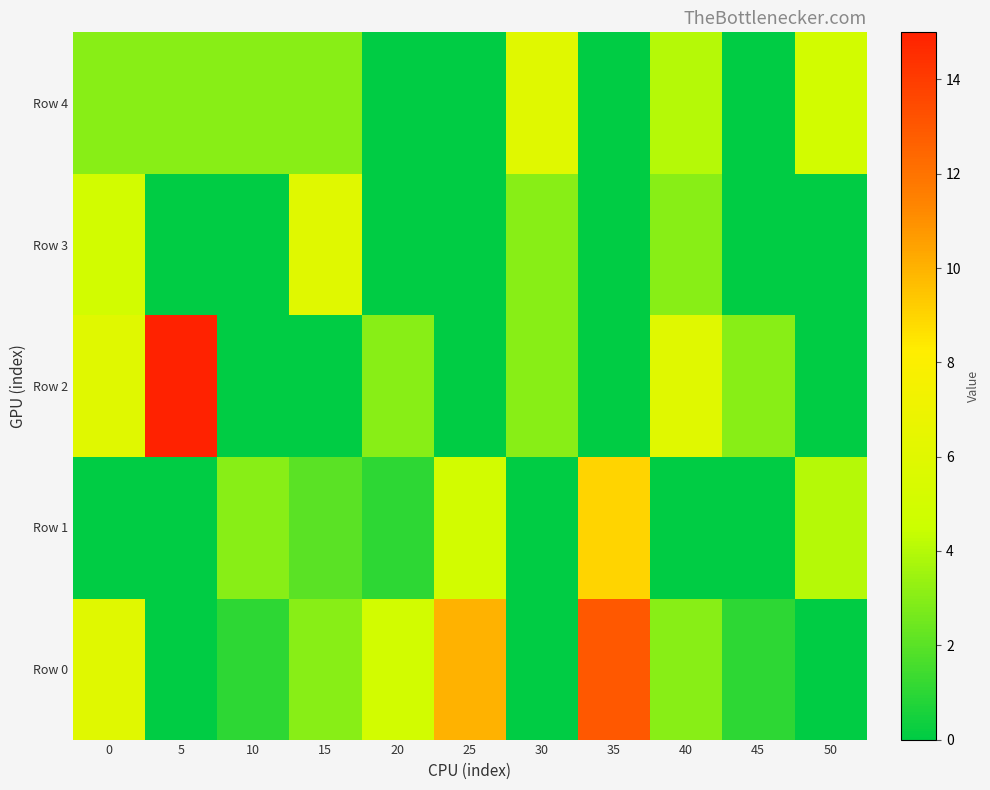

Reading left to right, transcribe all the data shown in this chart.

Row 0: 0=6	5=0	10=1	15=3	20=5	25=10	30=0	35=13	40=3	45=1	50=0
Row 1: 0=0	5=0	10=3	15=2	20=1	25=5	30=0	35=9	40=0	45=0	50=4
Row 2: 0=6	5=15	10=0	15=0	20=3	25=0	30=3	35=0	40=6	45=3	50=0
Row 3: 0=5	5=0	10=0	15=6	20=0	25=0	30=3	35=0	40=3	45=0	50=0
Row 4: 0=3	5=3	10=3	15=3	20=0	25=0	30=6	35=0	40=4	45=0	50=5